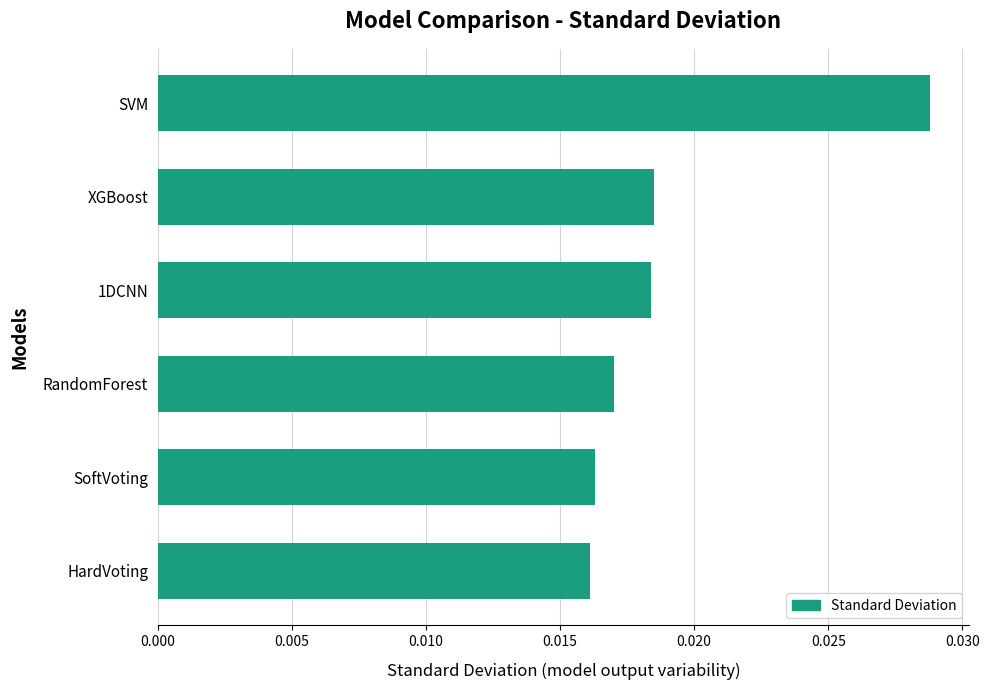

Which has a higher value, XGBoost or SoftVoting?

XGBoost